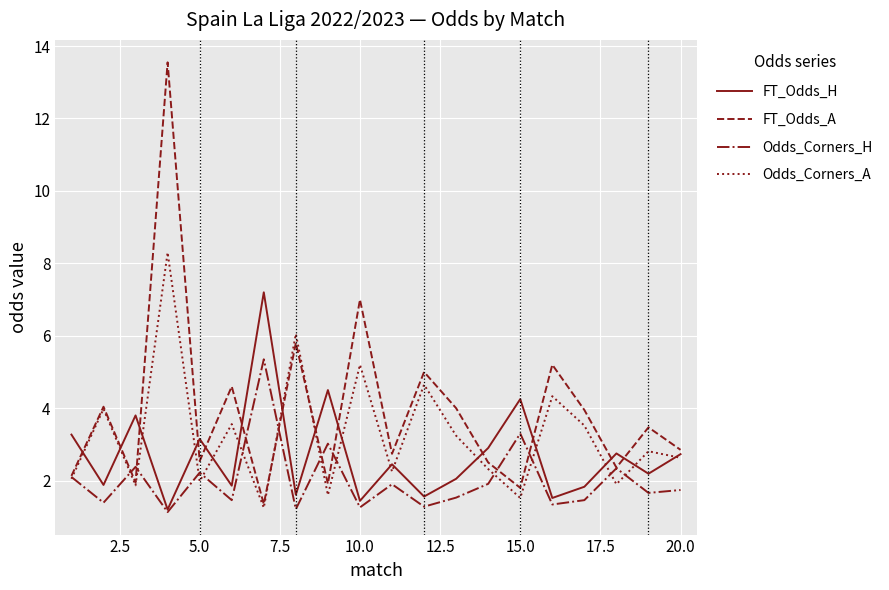

How many times do FT_Odds_H and FT_Odds_A cross each other?

13